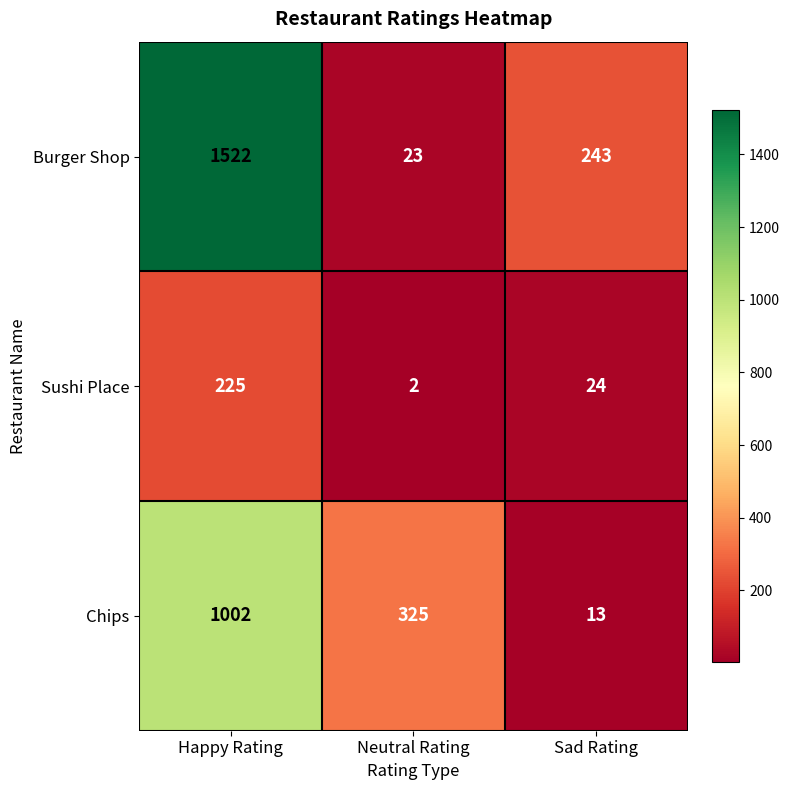

How many Chips values are between 13 and 1002?

3